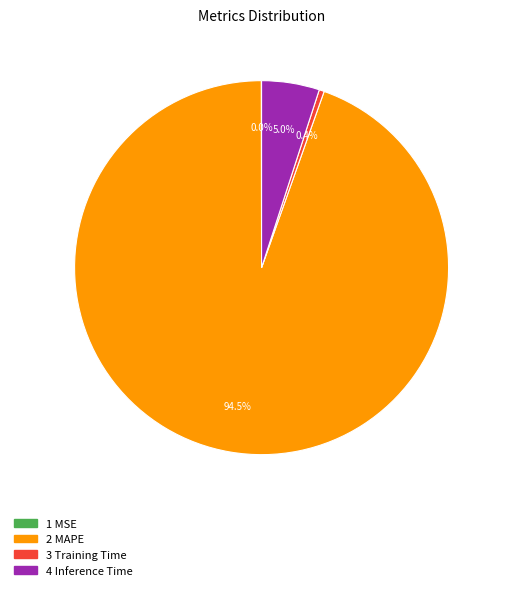

Is 2 MAPE the majority of the pie?

Yes